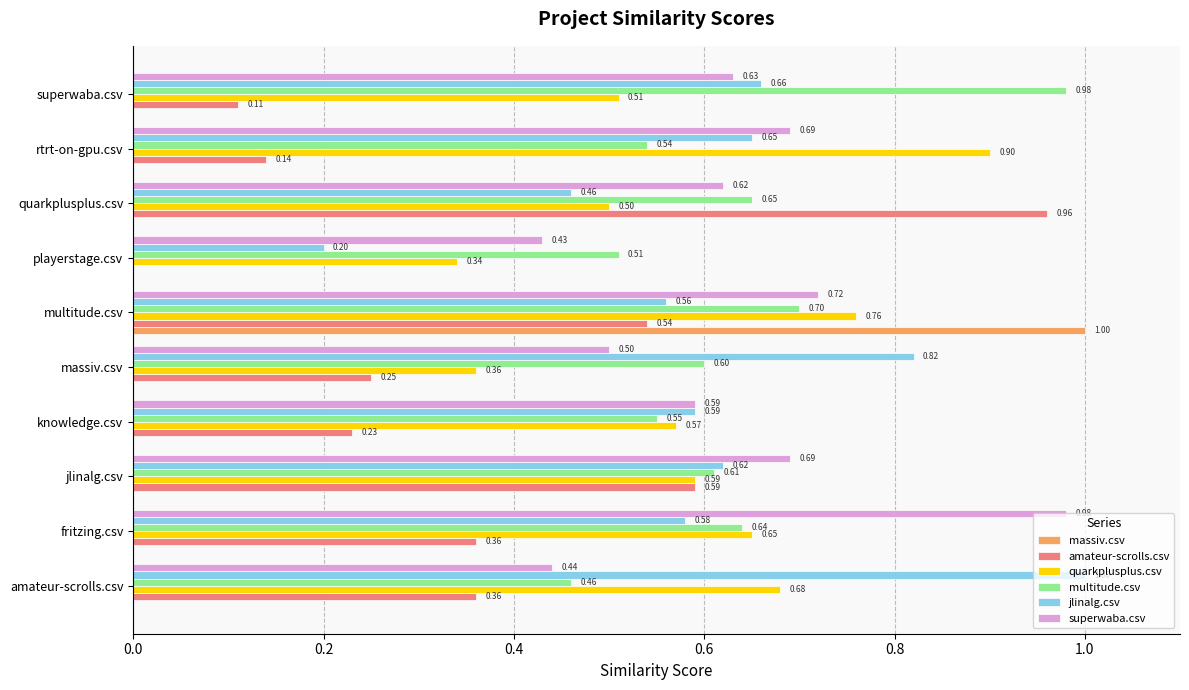

What is the sum of all quarkplusplus.csv values?

5.9